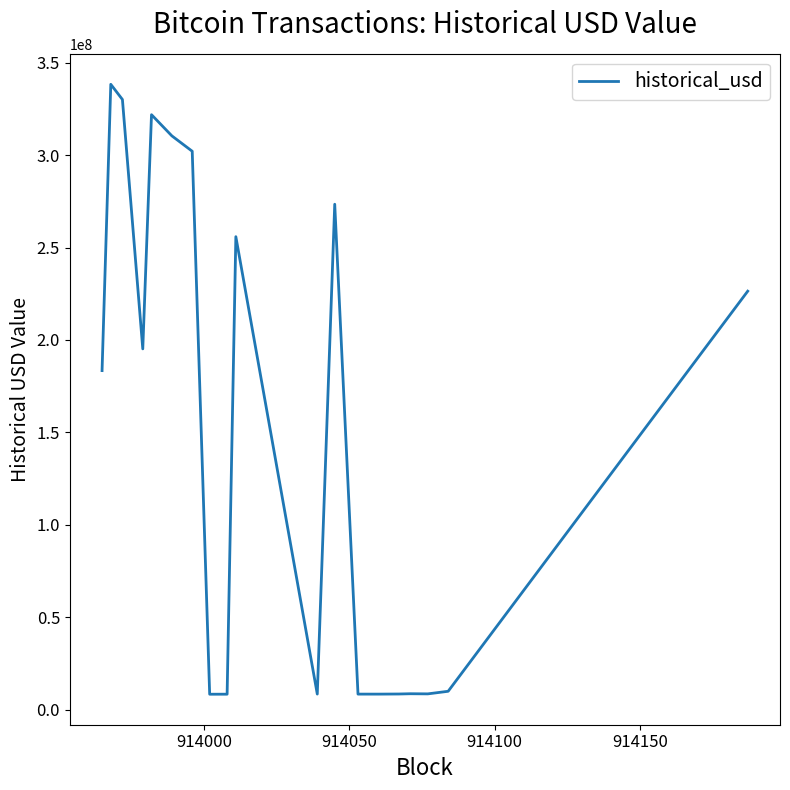

How many values are below 183415204?

9